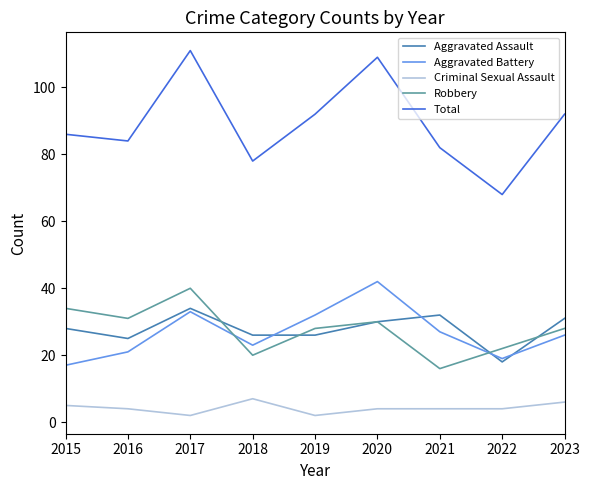

What is the maximum value for Aggravated Battery?

42